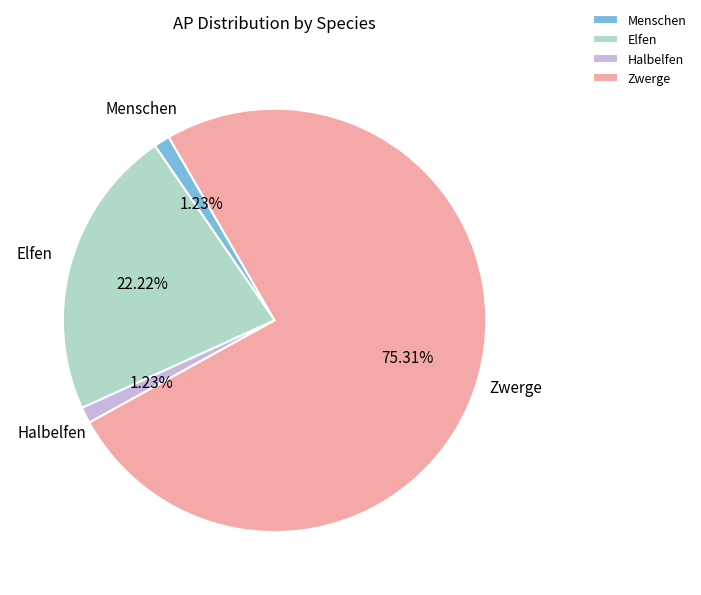

Which slice is the largest?

Zwerge